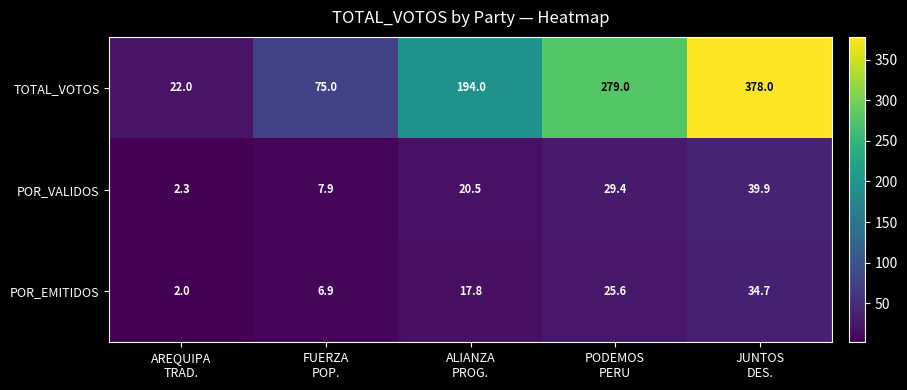

Which series has the largest total across all categories?

TOTAL_VOTOS